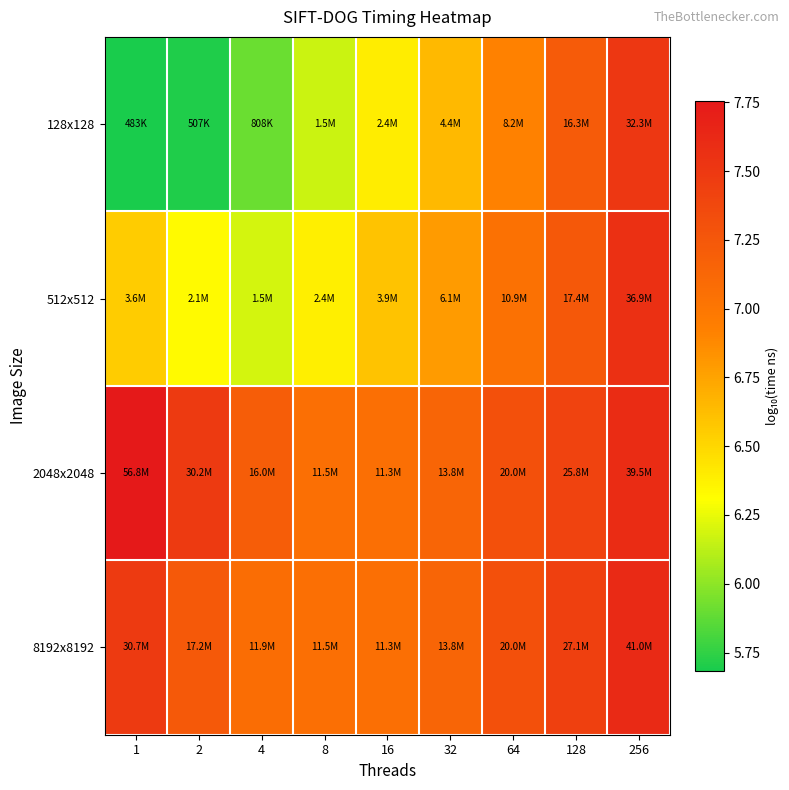

Rank the series at 1 from highest to lowest value.

2048x2048, 8192x8192, 512x512, 128x128